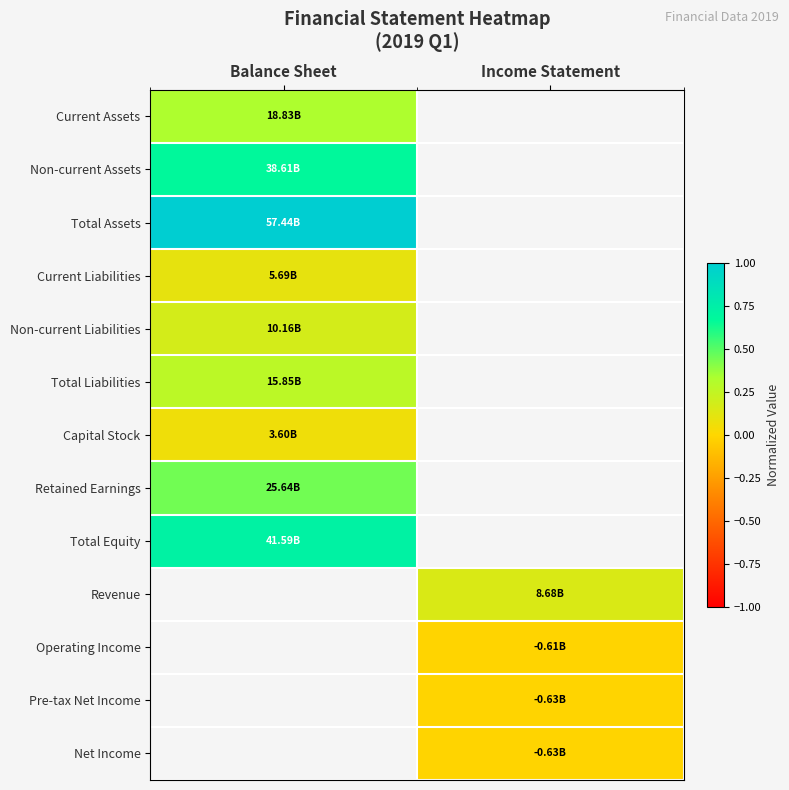

Where is Current Assets nearest to the value 0?

Balance Sheet